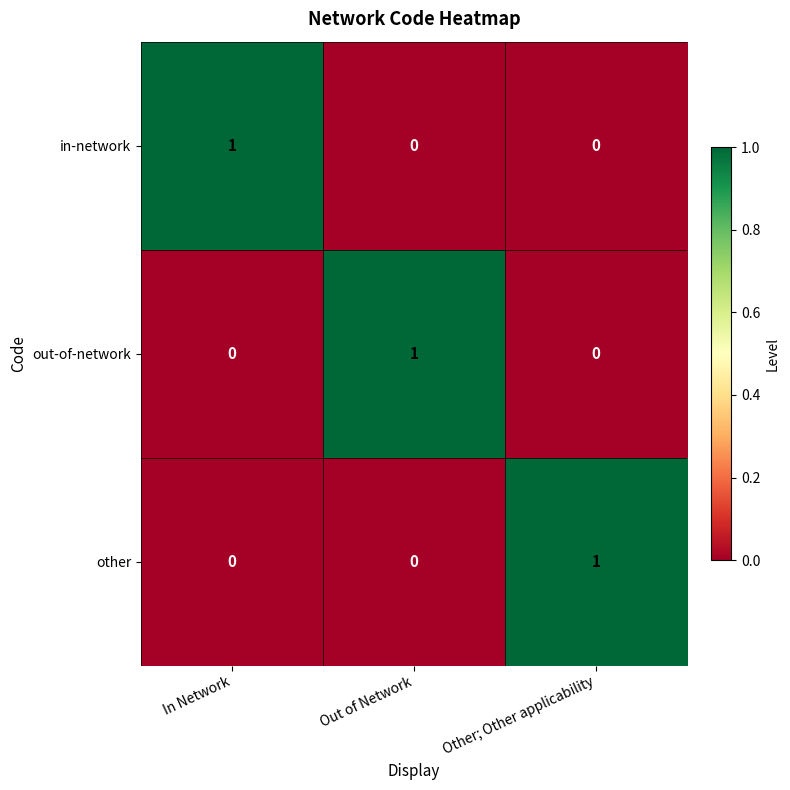

The value of other at Out of Network is 1. True or false?

False